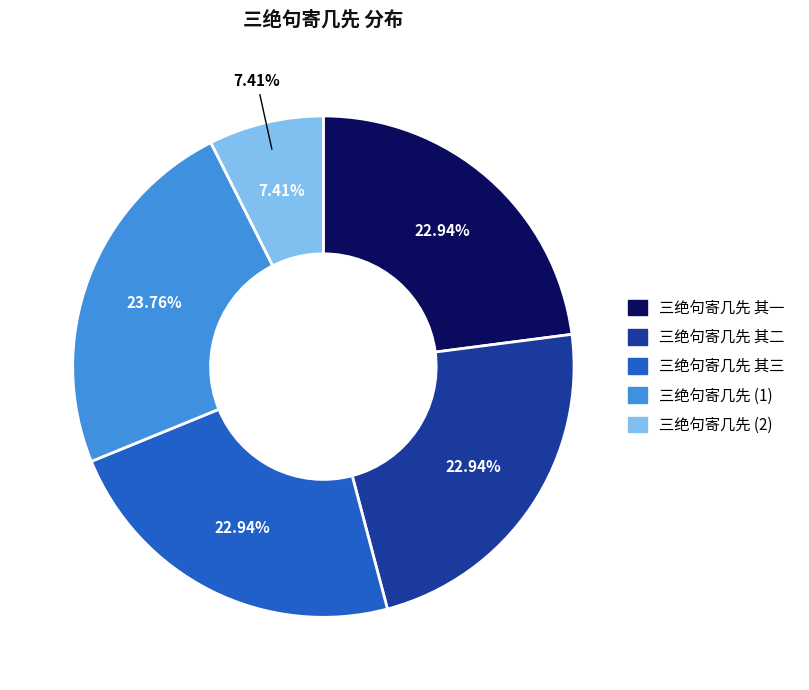

Count the number of slices in the pie.

5